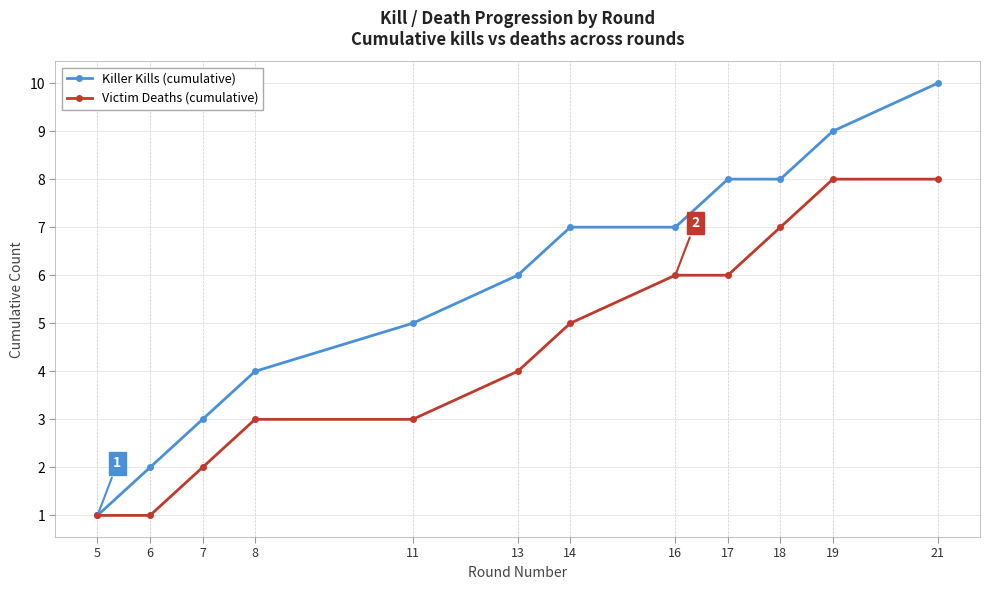

What is the difference between the Victim Deaths (cumulative) values at 18 and 19?

1